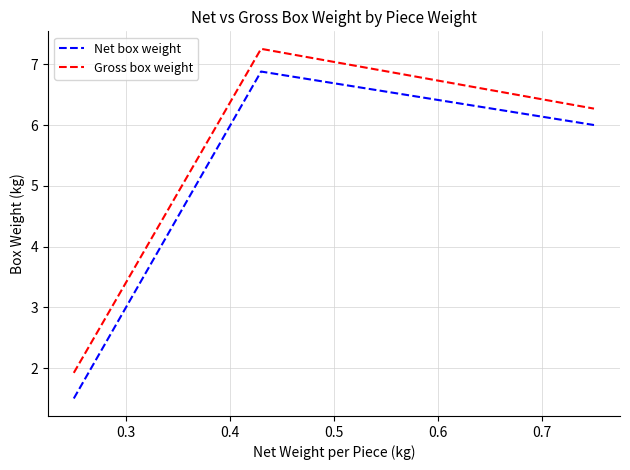

How many interior local peaks does the Net box weight series have?

1